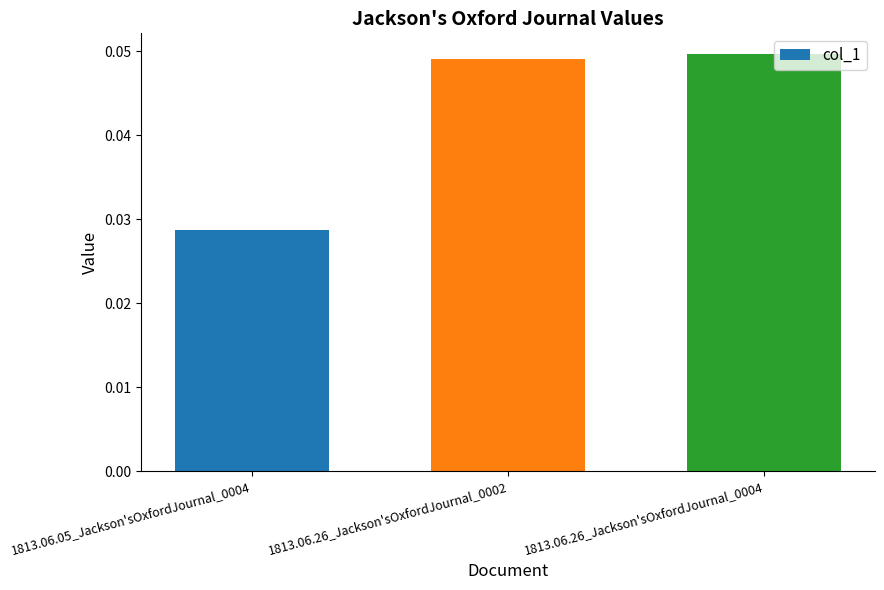

The chart shows a value of 0.1 at 1813.06.26_Jackson'sOxfordJournal_0004. True or false?

False